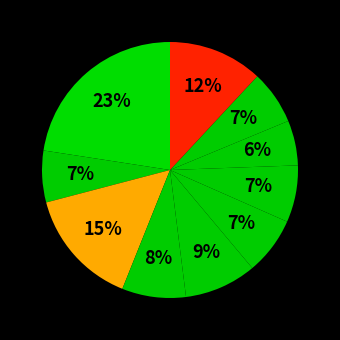

How many segments does this pie chart have?

10